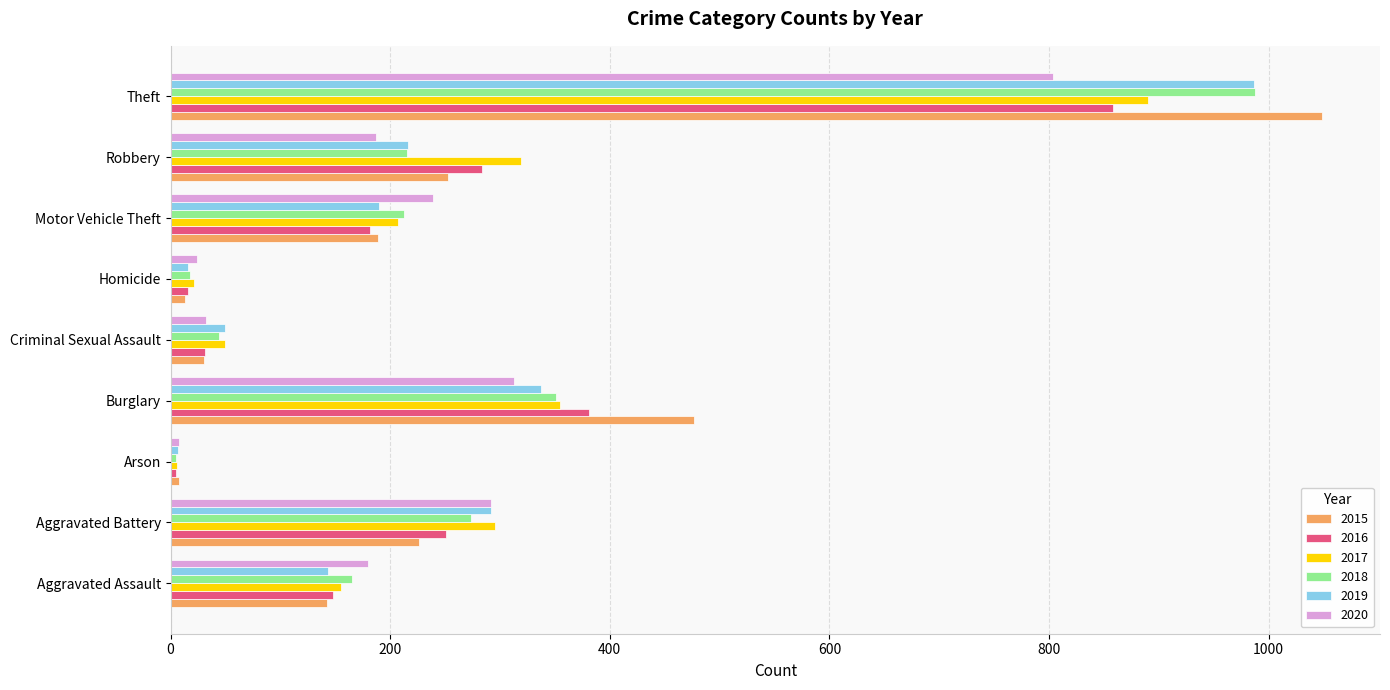

What is the difference between the maximum and minimum values in the 2020 series?

796